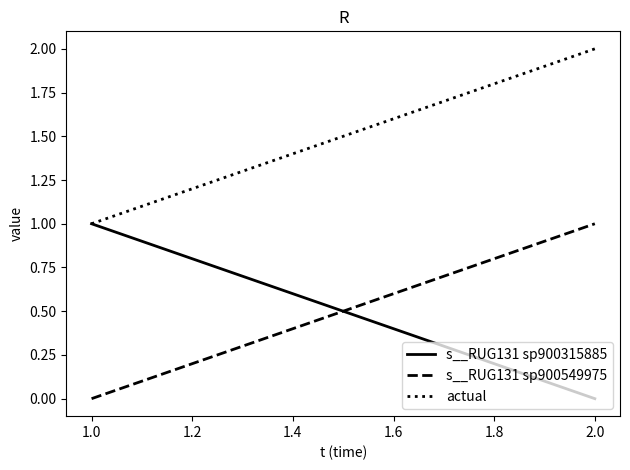

Reading left to right, what are all the values shown in this chart?

s__RUG131 sp900315885: 1.0	0.0
s__RUG131 sp900549975: 0.0	1.0
actual: 1.0	2.0